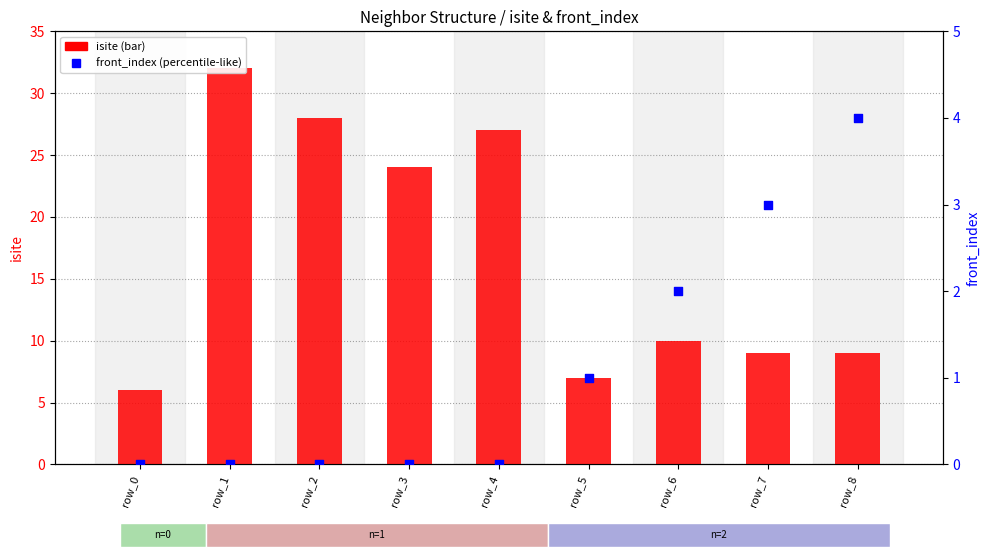

What are all the series names shown in the legend?

isite, front_index